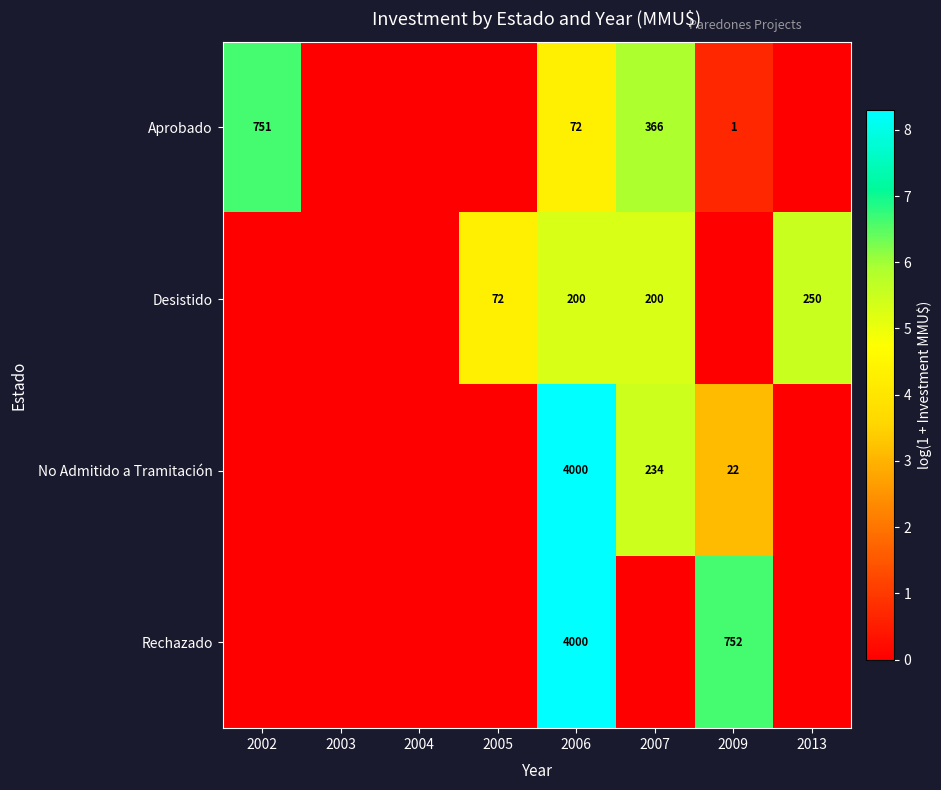

The value of Aprobado at 2007 is 624. True or false?

False